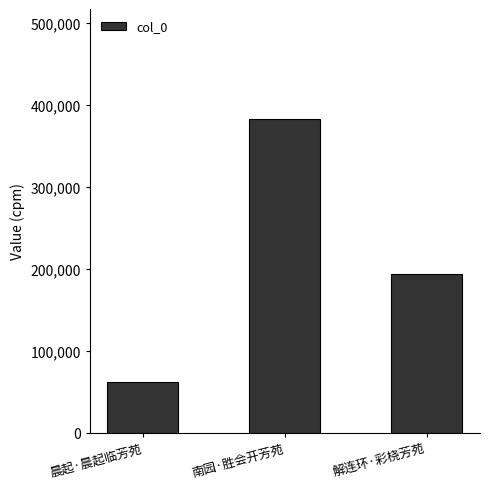

Reading left to right, list all the values displayed in this chart.

晨起·晨起临芳苑=61564	南园·胜会开芳苑=382620	解连环·彩桡芳苑=193464